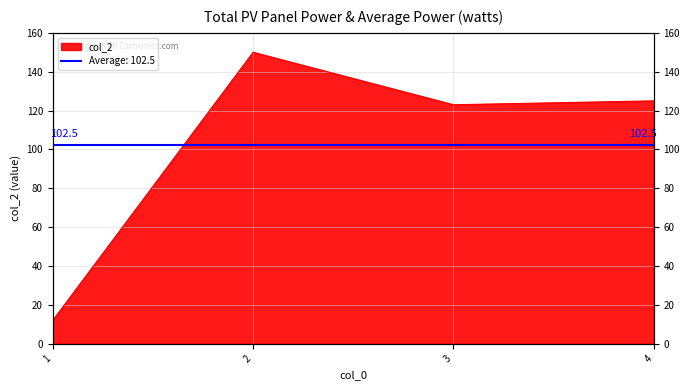

What is the value of the 1st point from the left?

12